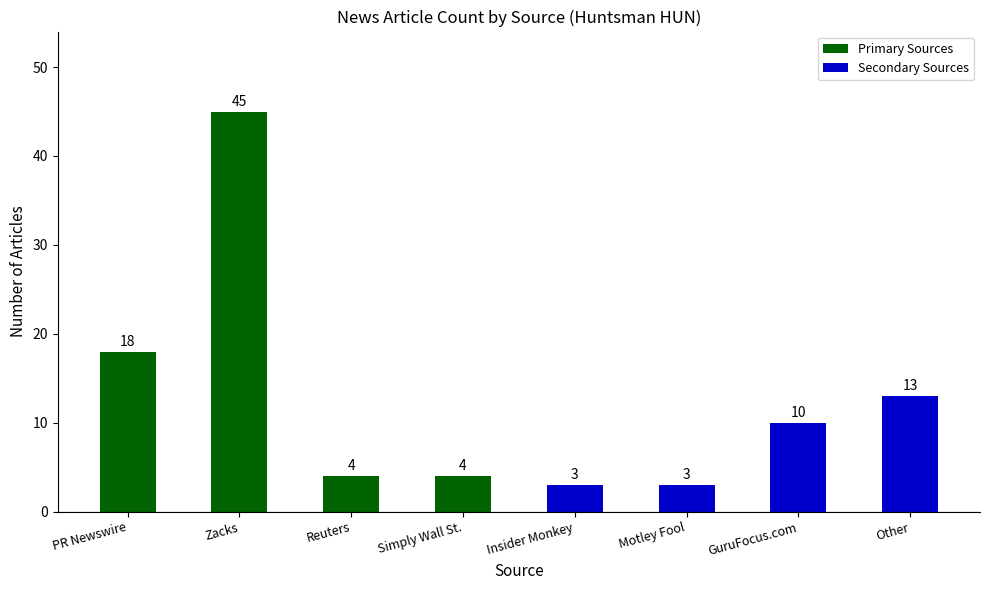

What is the label of the 3rd bar from the left?

Reuters